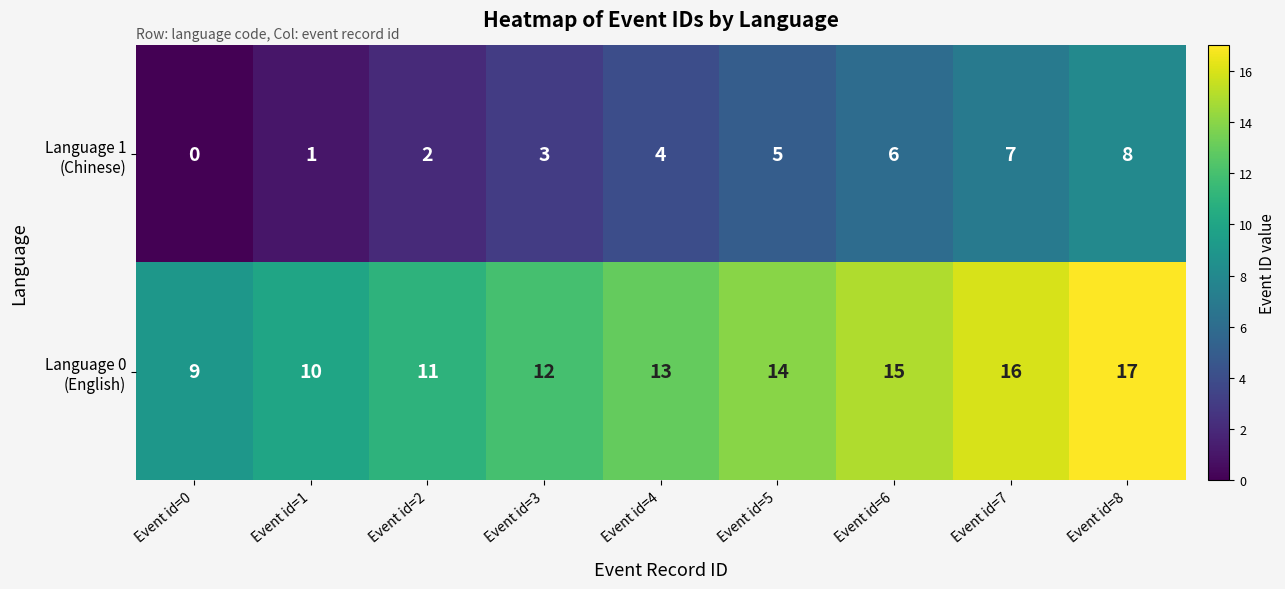

What is the spread (max minus min) of values at Event id=6?

9